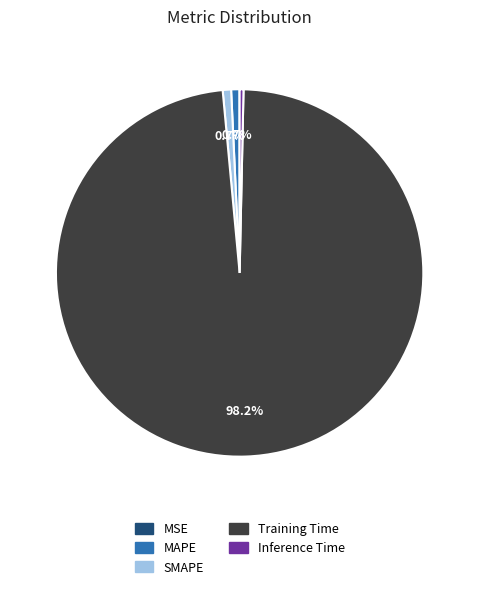

To the nearest percent, what portion does MAPE represent?

1%